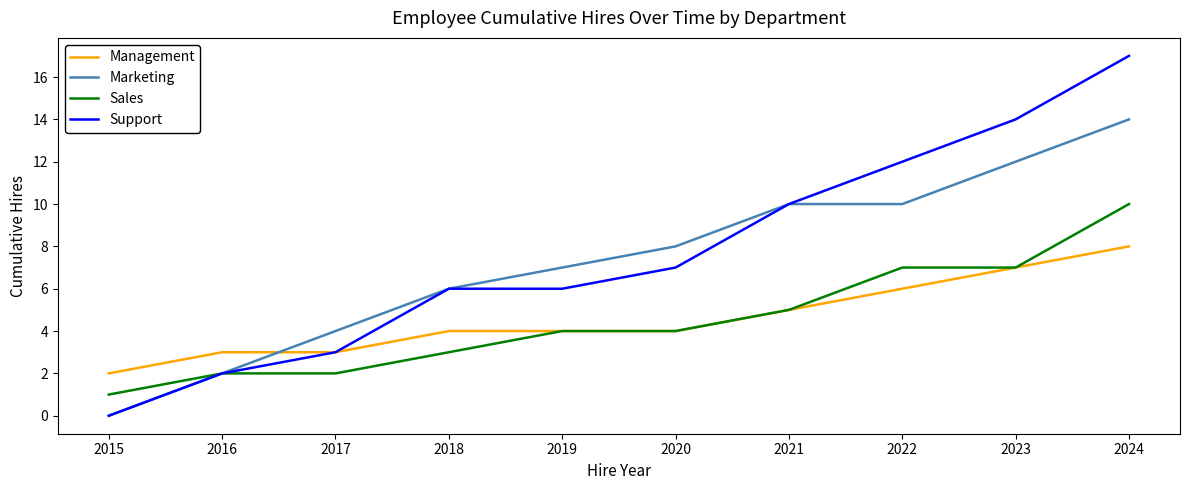

Is it true that Management equals 3 at 2017?

True